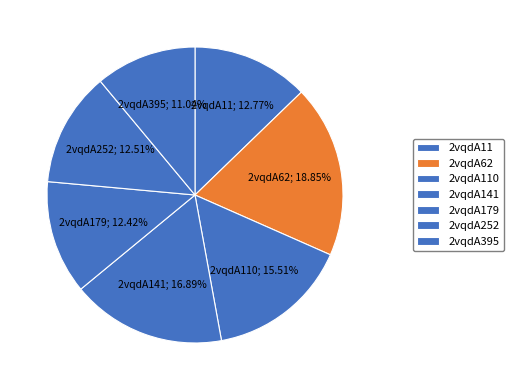

How many slices are in this pie chart?

7